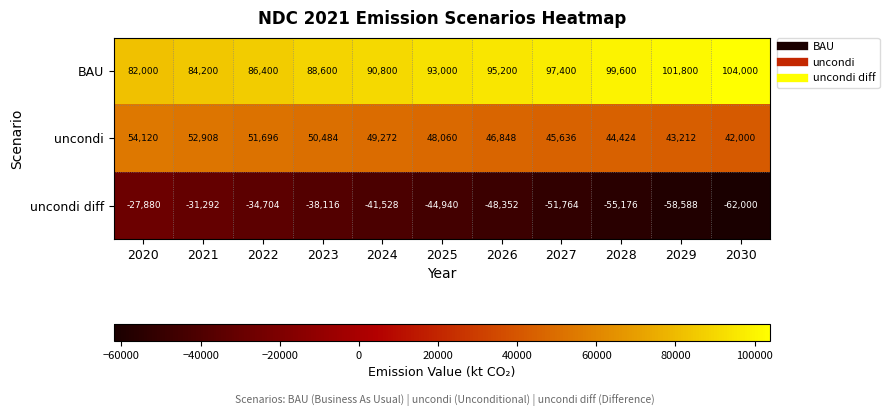

Is it true that uncondi diff equals -14205 at 2023?

False